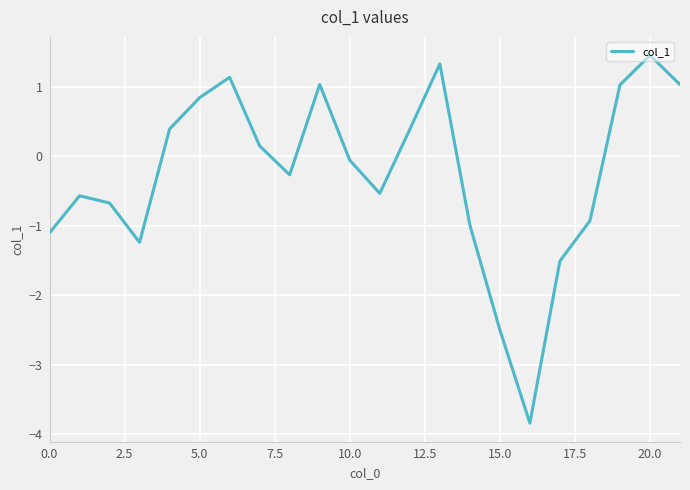

How many values are above zero?

10